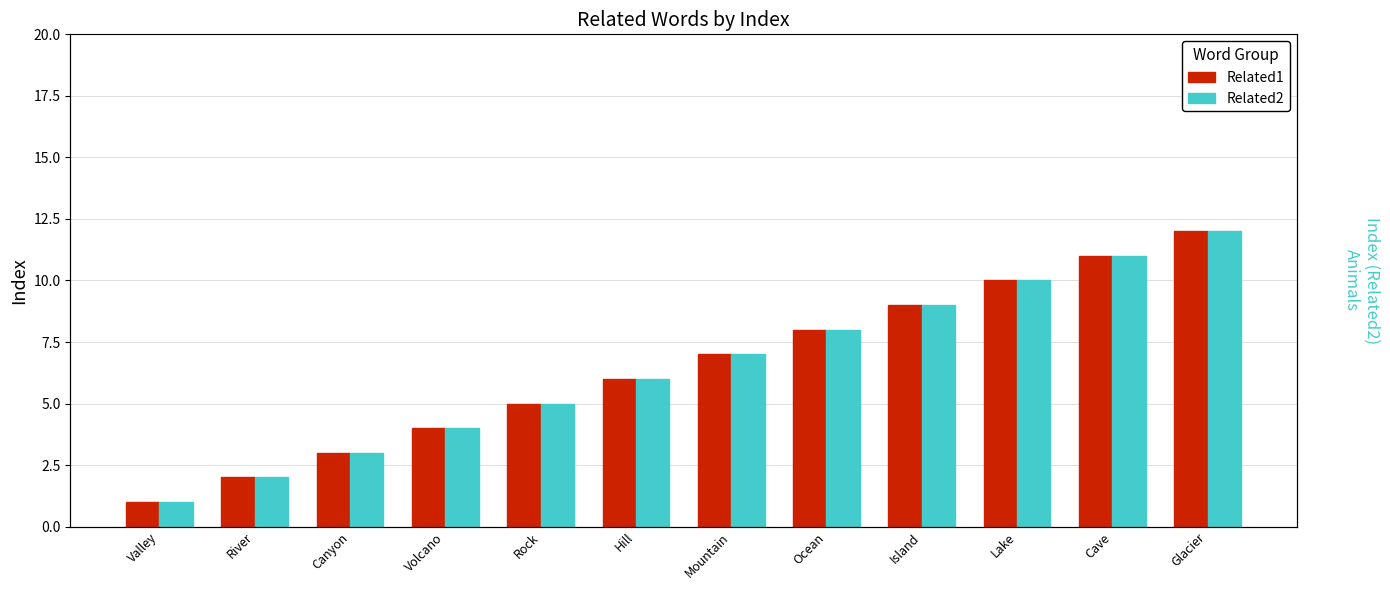

What is the difference between the second highest and minimum values in the Related2 series?

10